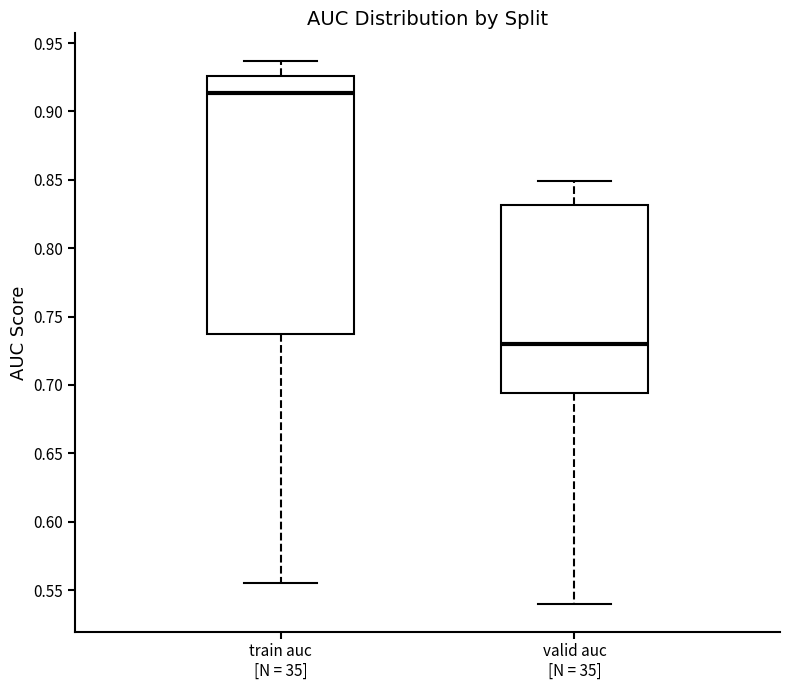

Reading left to right, read every box against the y-axis: the position of its median line, the range the box covers, and the ends of its whiskers. The values are not printed on the chart, so give them approximately, as read against the axis.

train auc [N = 35]: median 0.915, box 0.735 to 0.925, whiskers 0.555 to 0.935
valid auc [N = 35]: median 0.730, box 0.695 to 0.830, whiskers 0.540 to 0.850